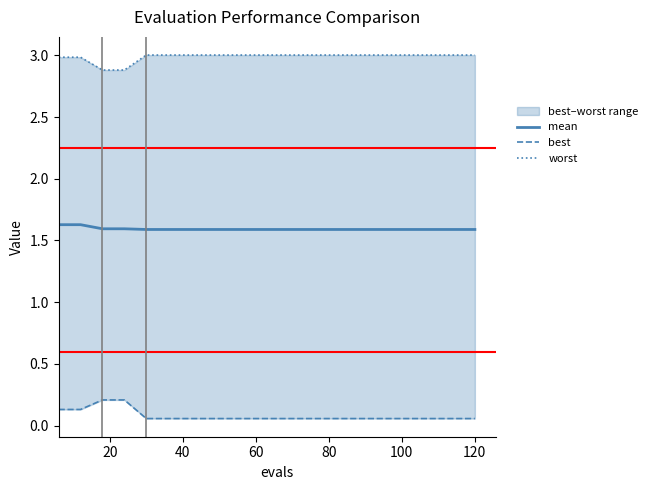

What is the highest value of the mean series?

1.6